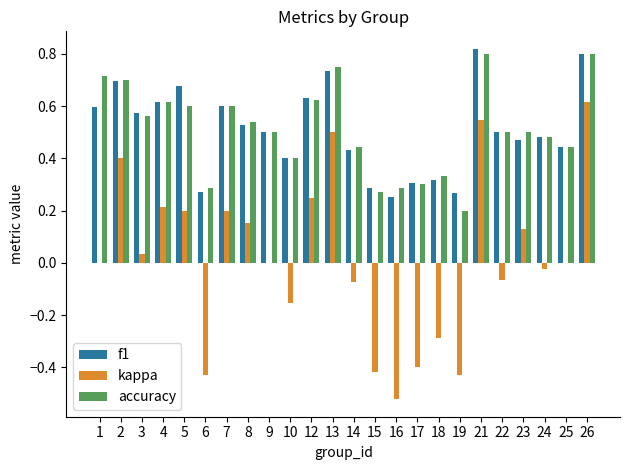

True or false: kappa has a value of -0.2 at 17.

False